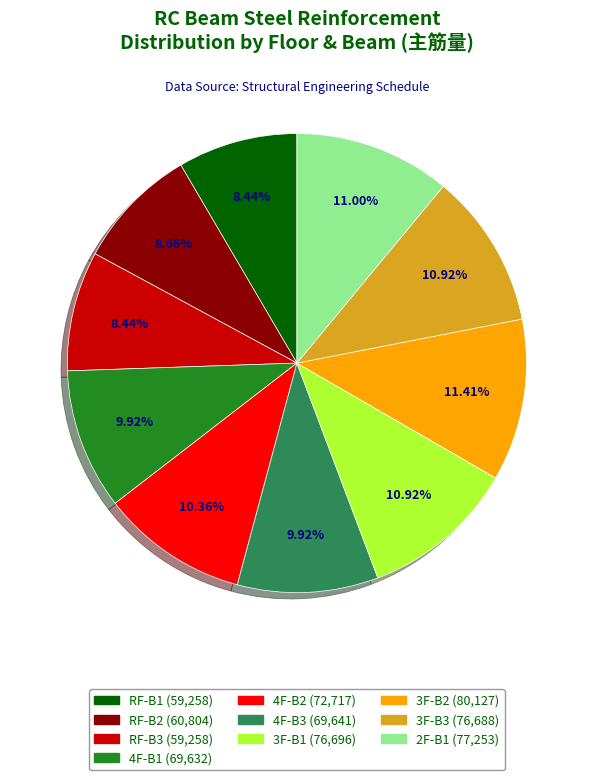

To the nearest percent, what is the average slice percentage?

10%